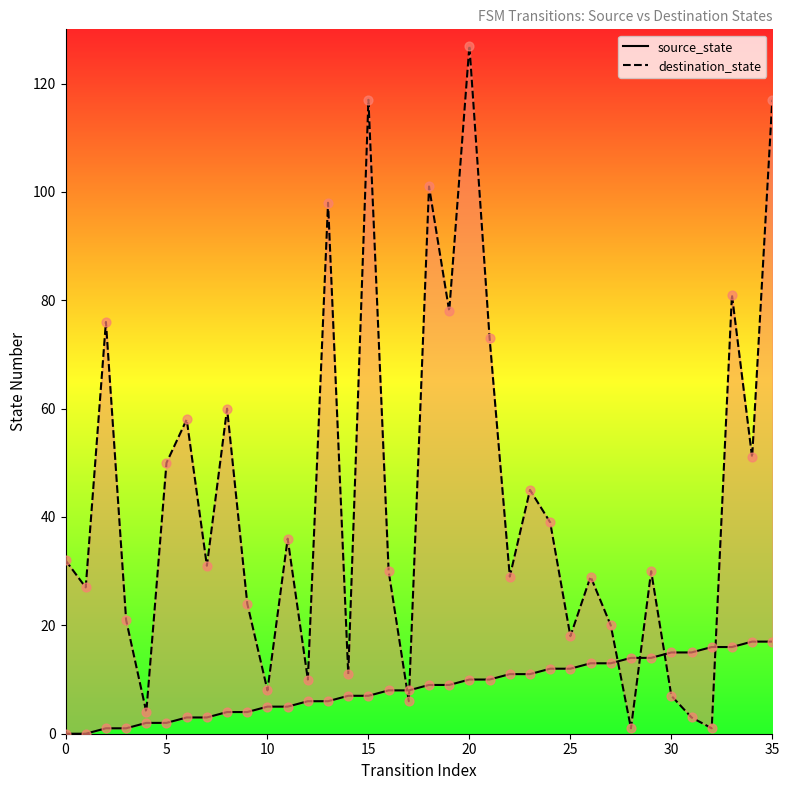

What are all the series names shown in the legend?

source_state, destination_state